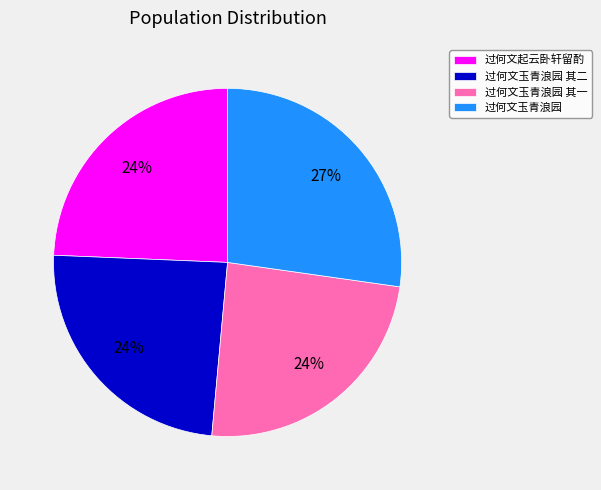

What is the ratio of the value at 过何文玉青浪园 to the value at 过何文起云卧轩留酌?

1.1